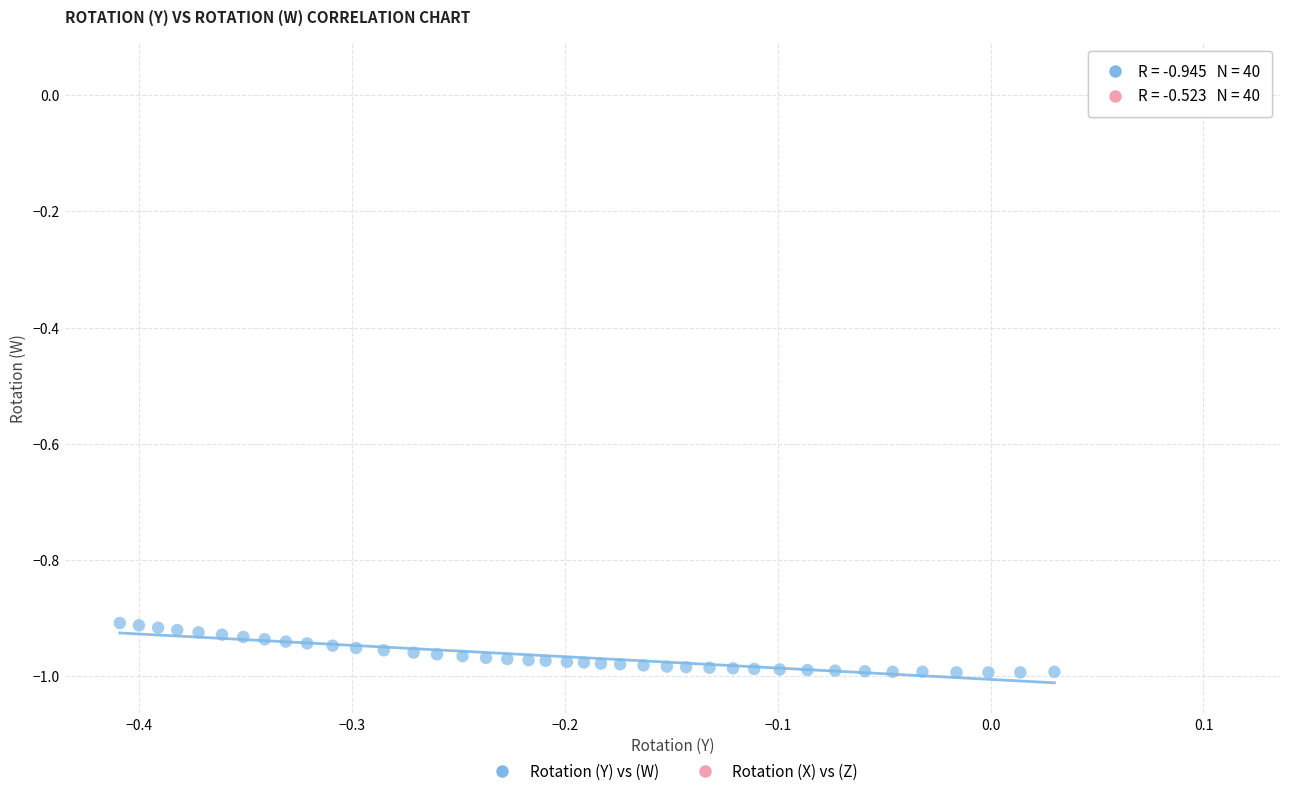

Which series reaches the minimum Y coordinate?

Rotation (Y) vs (W)